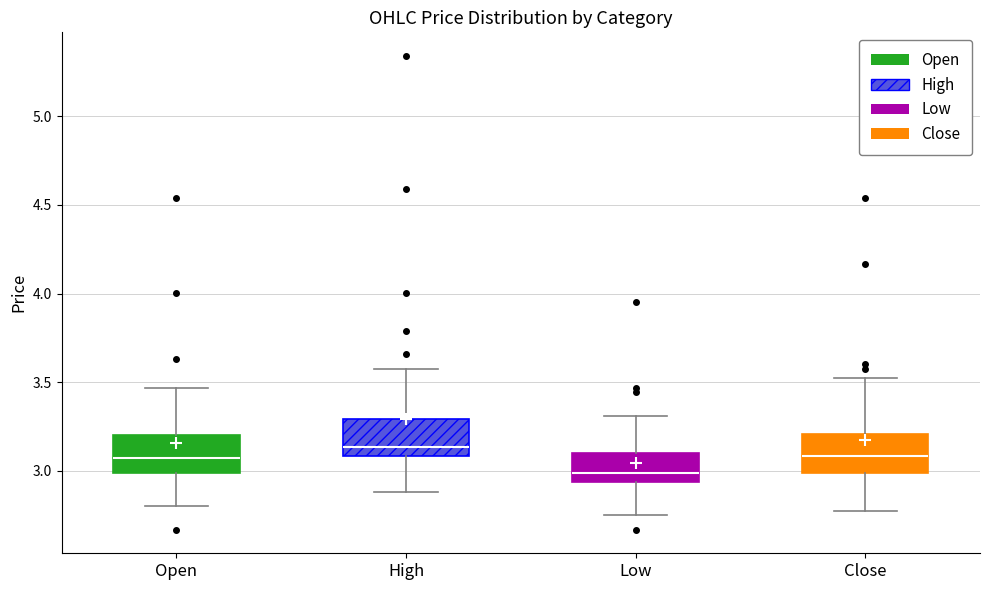

Reading left to right, read every box against the y-axis: the position of its median line, the range the box covers, and the ends of its whiskers. The values are not printed on the chart, so give them approximately, as read against the axis.

Open: median 3.05, box 3.00 to 3.20, whiskers 2.80 to 3.45
High: median 3.15, box 3.10 to 3.30, whiskers 2.90 to 3.60
Low: median 3.00, box 2.95 to 3.10, whiskers 2.75 to 3.30
Close: median 3.10, box 3.00 to 3.20, whiskers 2.80 to 3.50